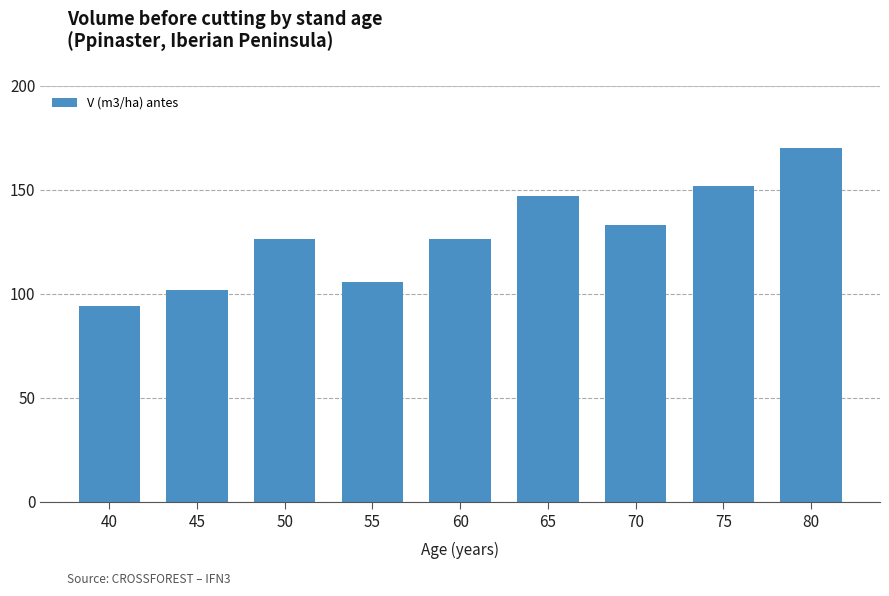

Is it true that the value at 45 is 101.8?

True